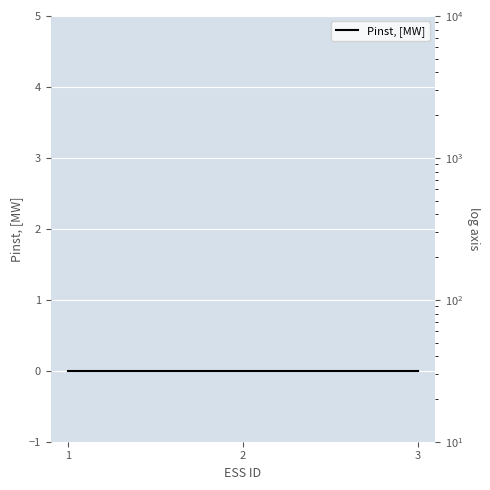

Rank the categories by Pinst, [MW] value from lowest to highest.

1, 2, 3